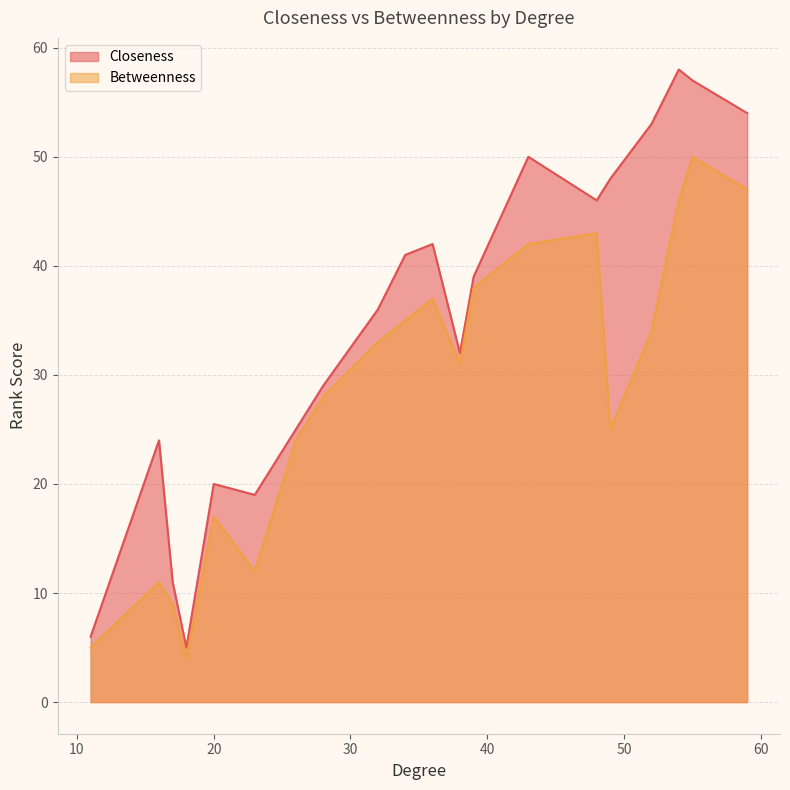

What is the minimum value shown in the chart?

4